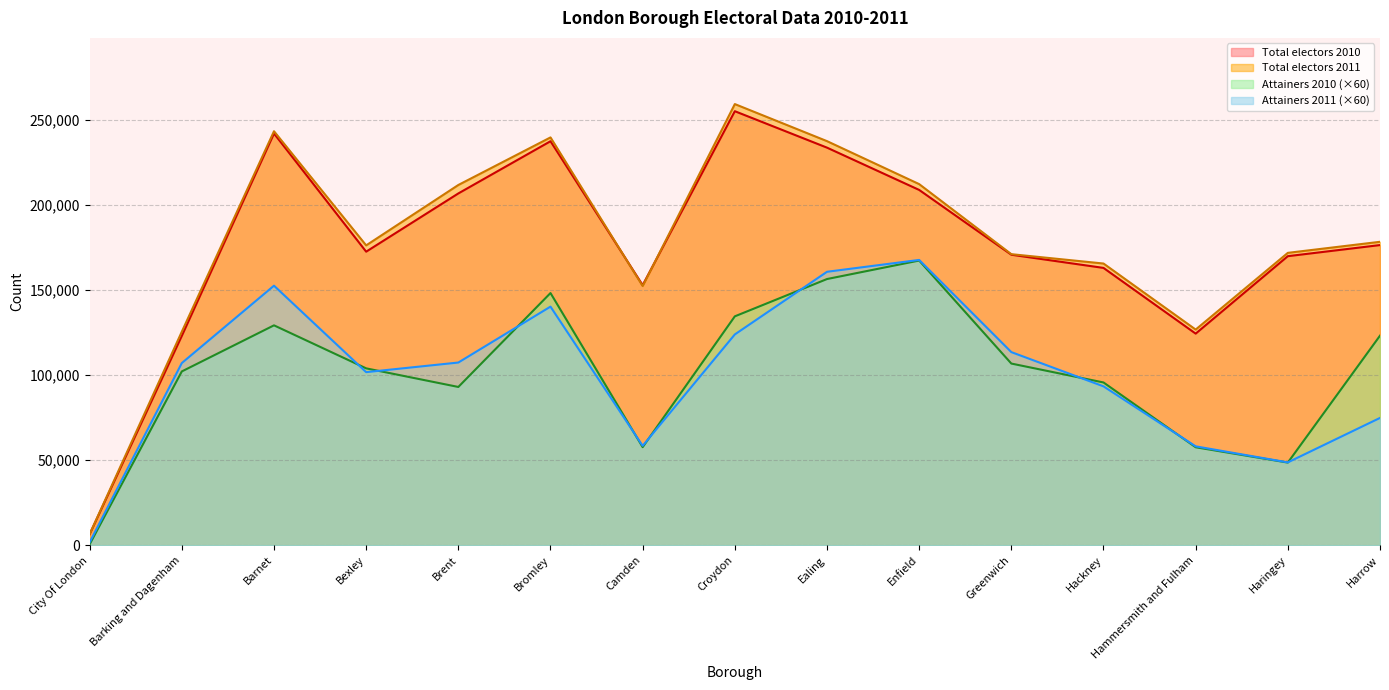

Which has a higher value, Barking and Dagenham or Enfield?

Enfield